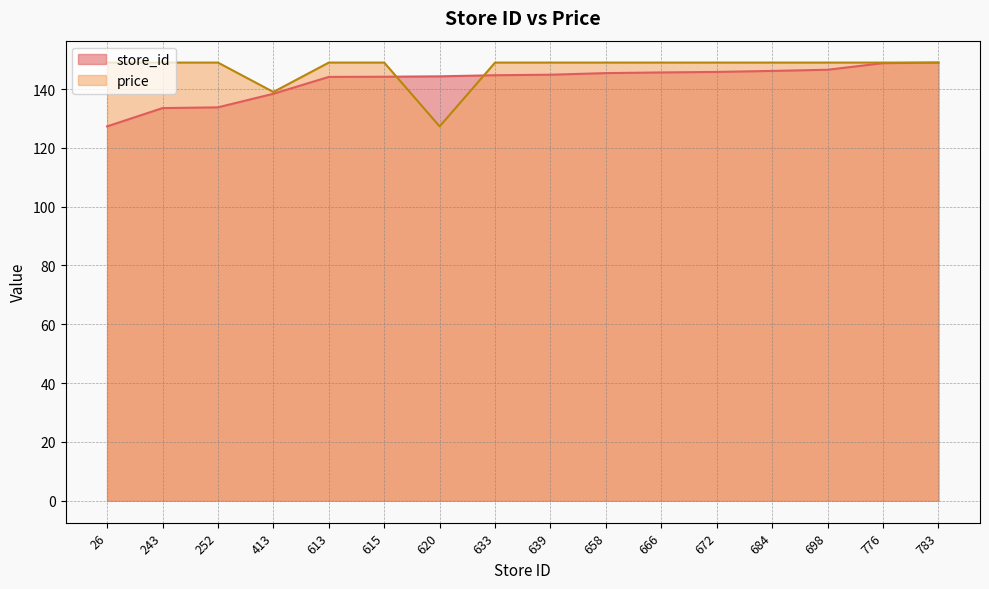

Rank the categories by store_id value from highest to lowest.

783, 776, 698, 684, 672, 666, 658, 639, 633, 620, 615, 613, 413, 252, 243, 26